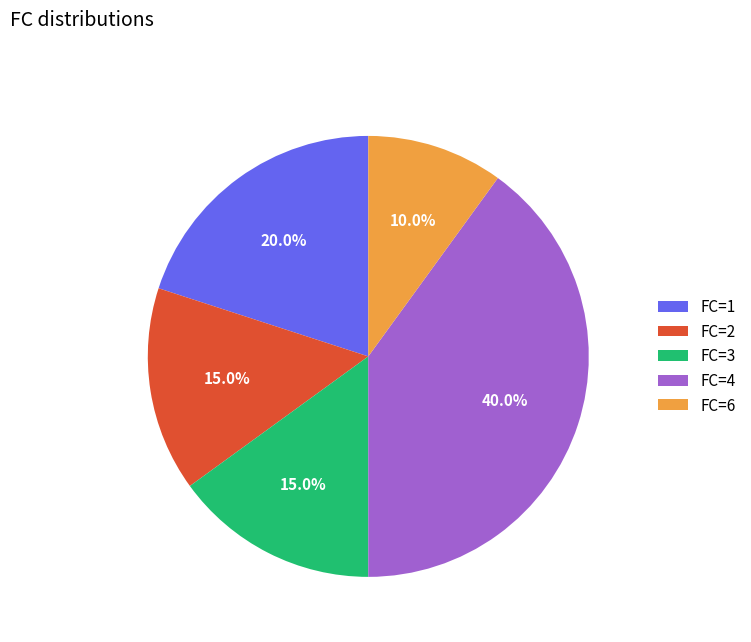

Combined, do FC=1 and FC=3 account for over 50%?

No